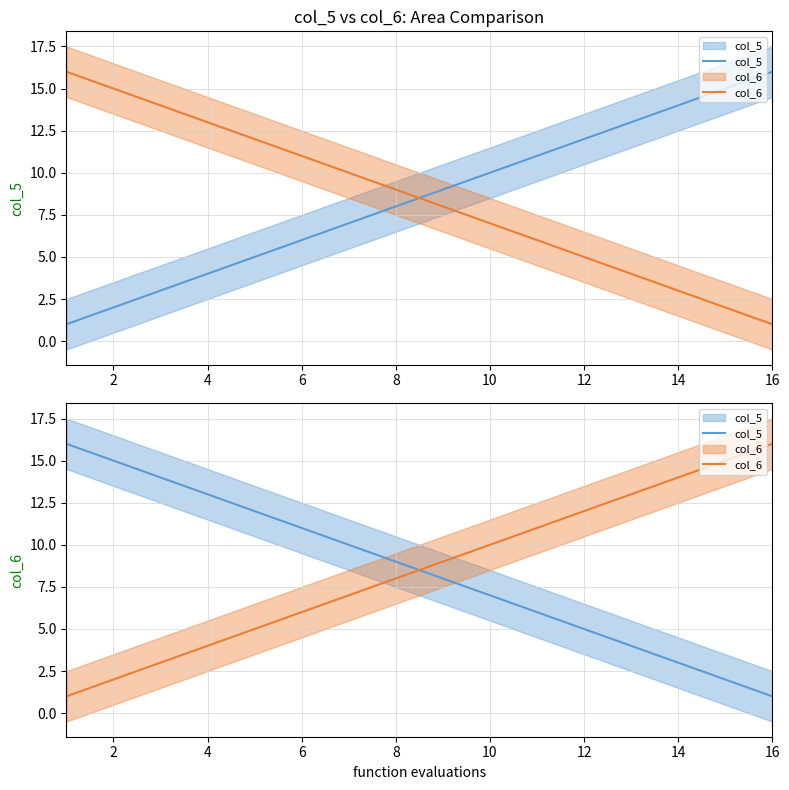

How many times do col_5 and col_6 cross each other?

1